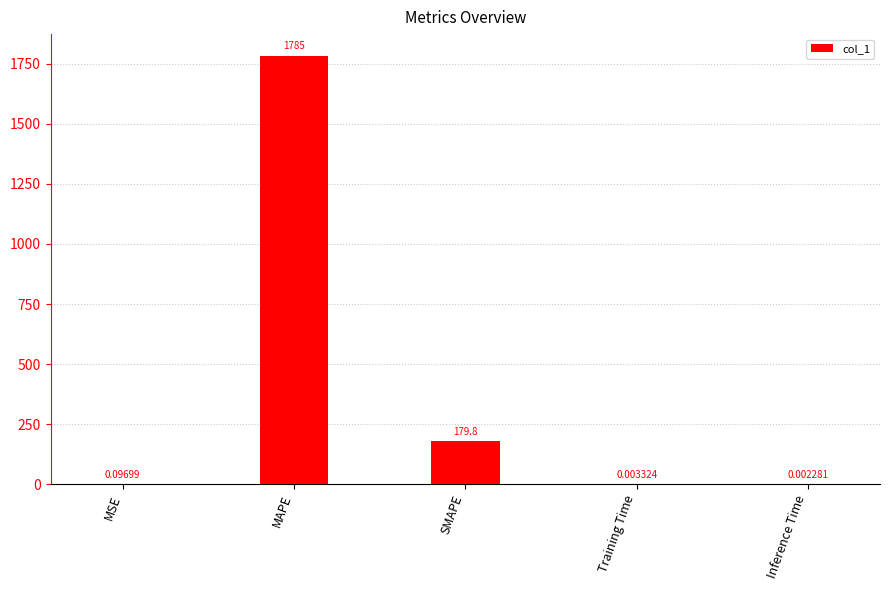

What is the sum of all values?

1964.8